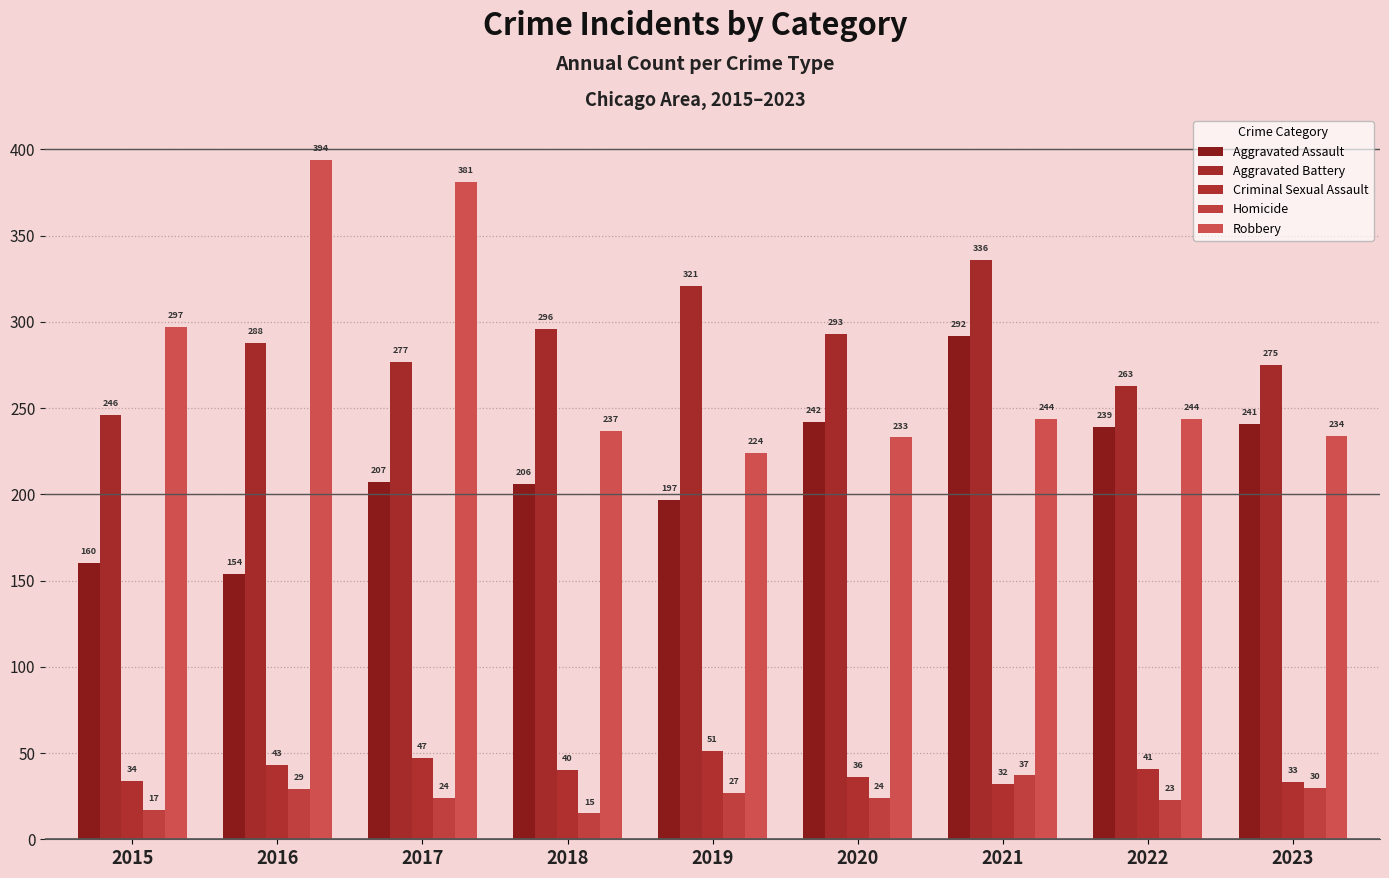

True or false: Aggravated Assault has a value of 331 at 2018.

False